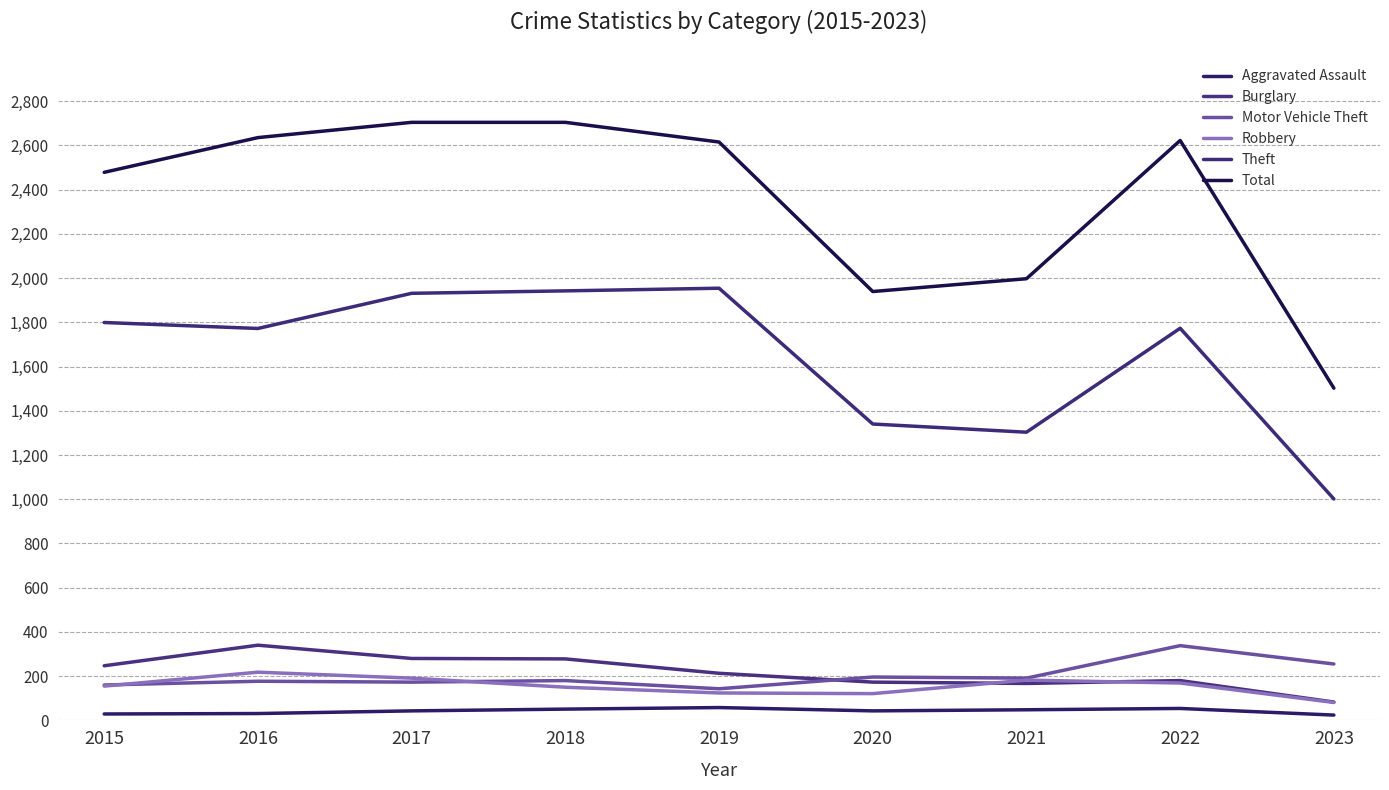

Reading left to right, transcribe all the data shown in this chart.

Aggravated Assault: 29	31	43	51	58	43	48	54	24
Burglary: 247	340	280	278	213	173	167	180	83
Motor Vehicle Theft: 160	177	173	180	143	196	191	338	255
Robbery: 155	218	191	150	124	121	182	169	81
Theft: 1799	1772	1931	1942	1954	1340	1303	1773	1001
Total: 2478	2635	2704	2704	2615	1939	1997	2622	1502